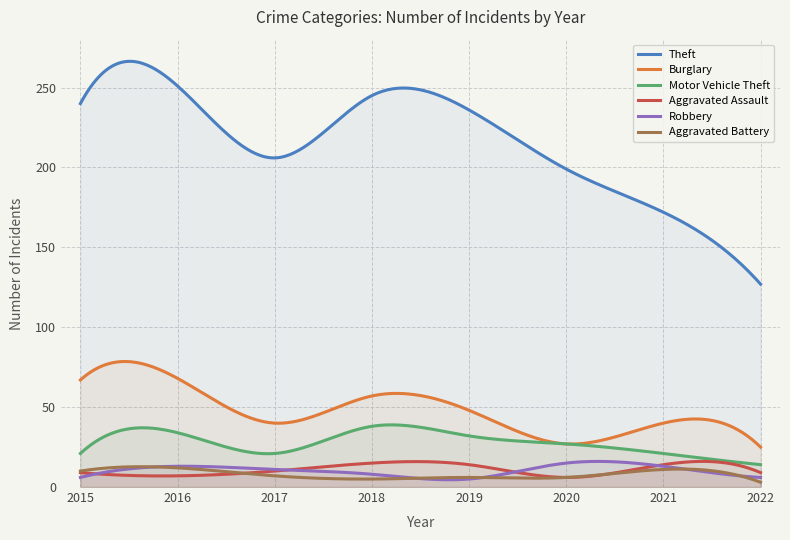

What is the value of the Robbery point at the 1st from the left?

6